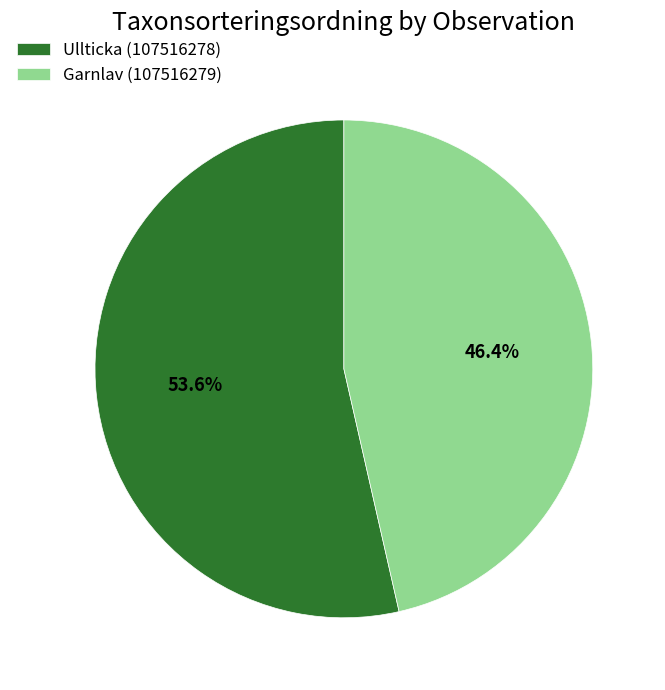

To the nearest percent, what is the difference between the Ullticka (107516278) and Garnlav (107516279) slice percentages?

7%